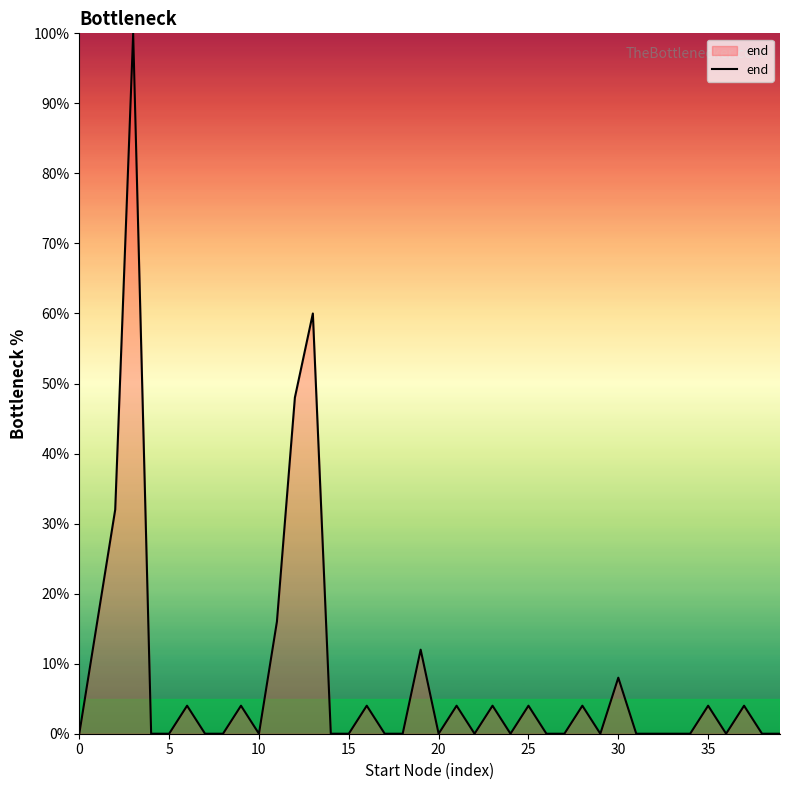

What is the average value?

8